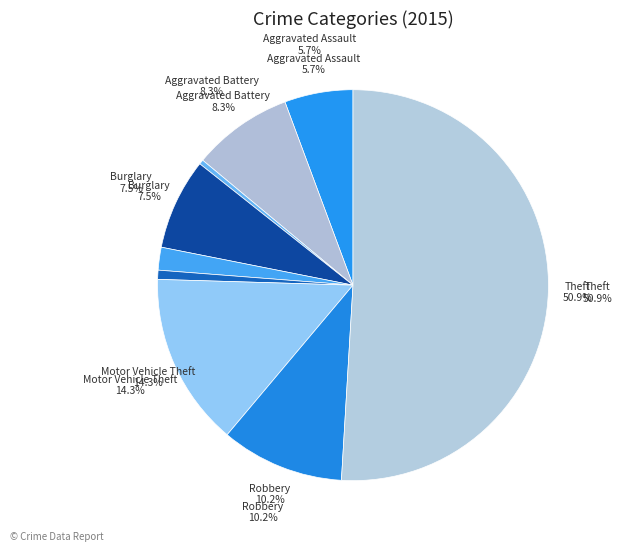

Approximately how many times larger is the value at Burglary compared to Arson?

20.0